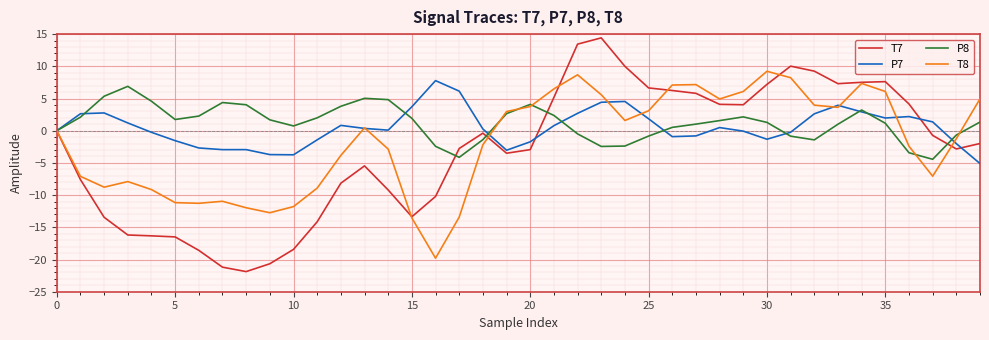

What is the minimum value for T7?

-21.9